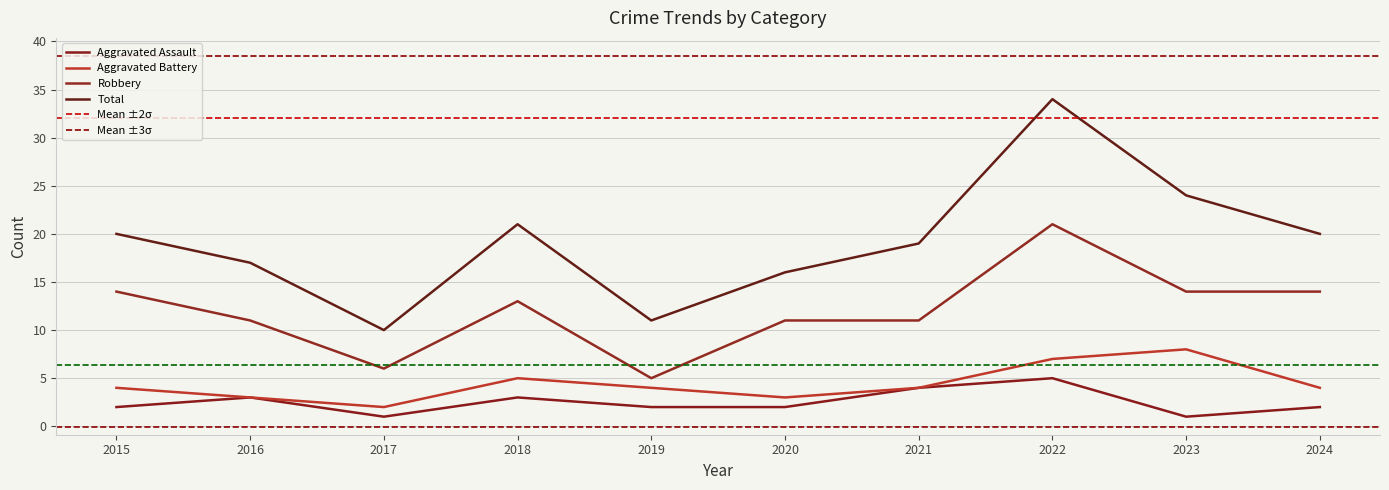

True or false: Aggravated Battery and Aggravated Assault intersect in this chart.

False